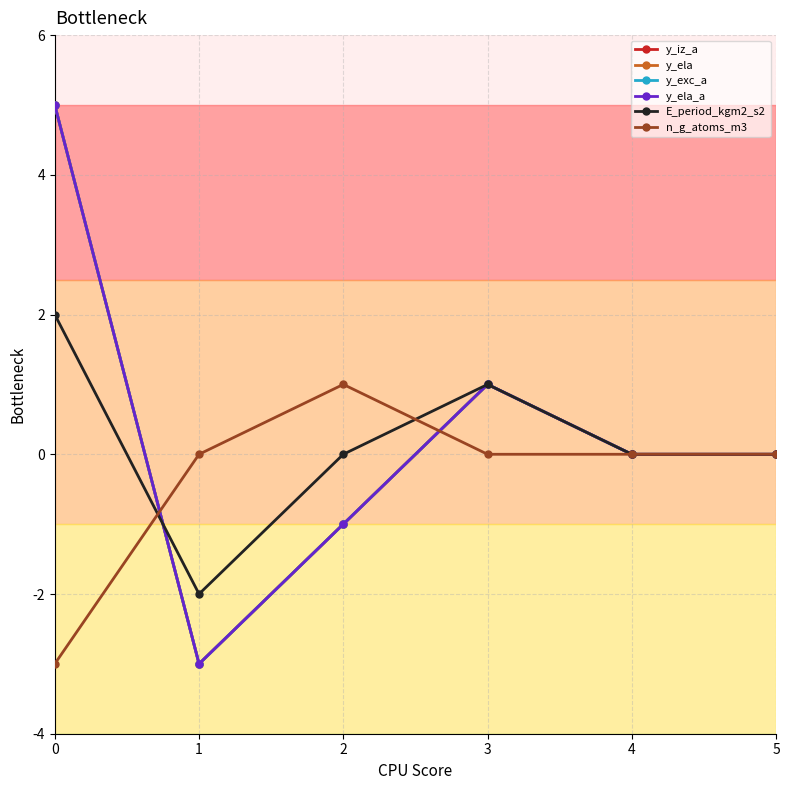

In y_exc_a, how many points are higher than both neighbors (excluding endpoints)?

1